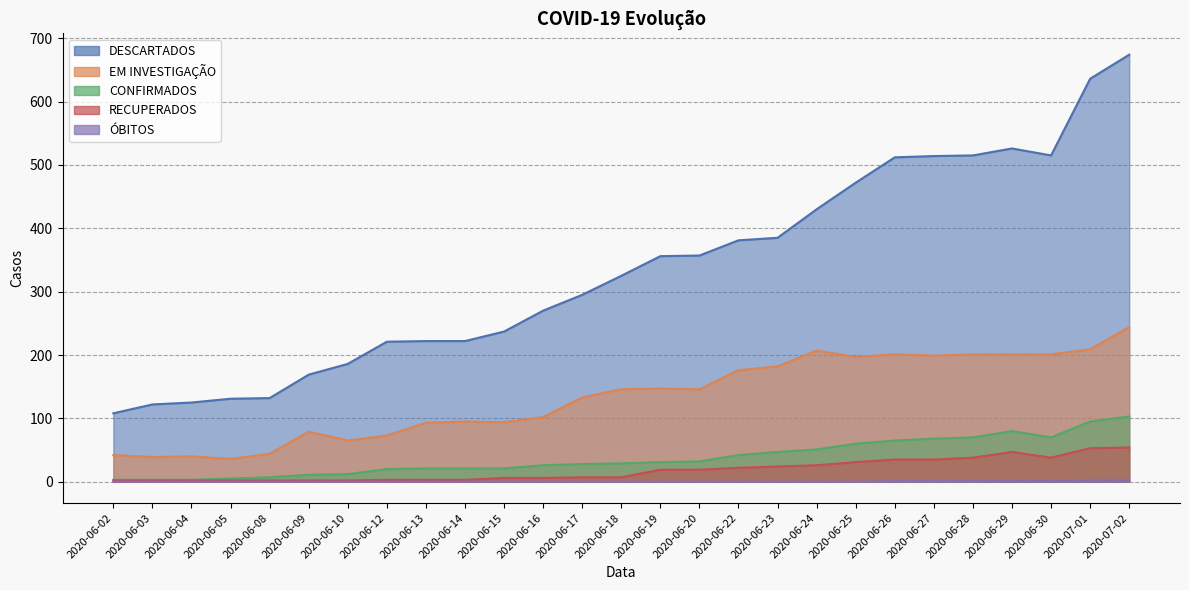

Read the EM INVESTIGAÇÃO value at 2020-06-03.

39